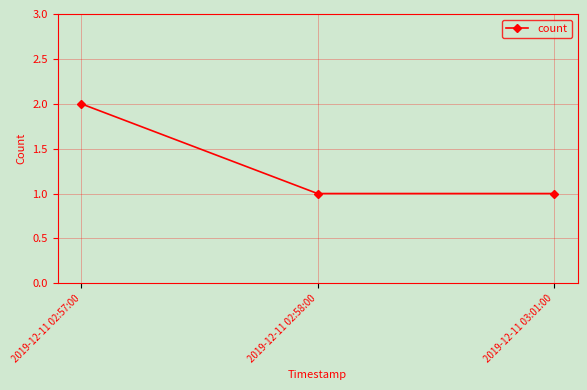

What is the label of the 2nd point from the right?

2019-12-11 02:58:00